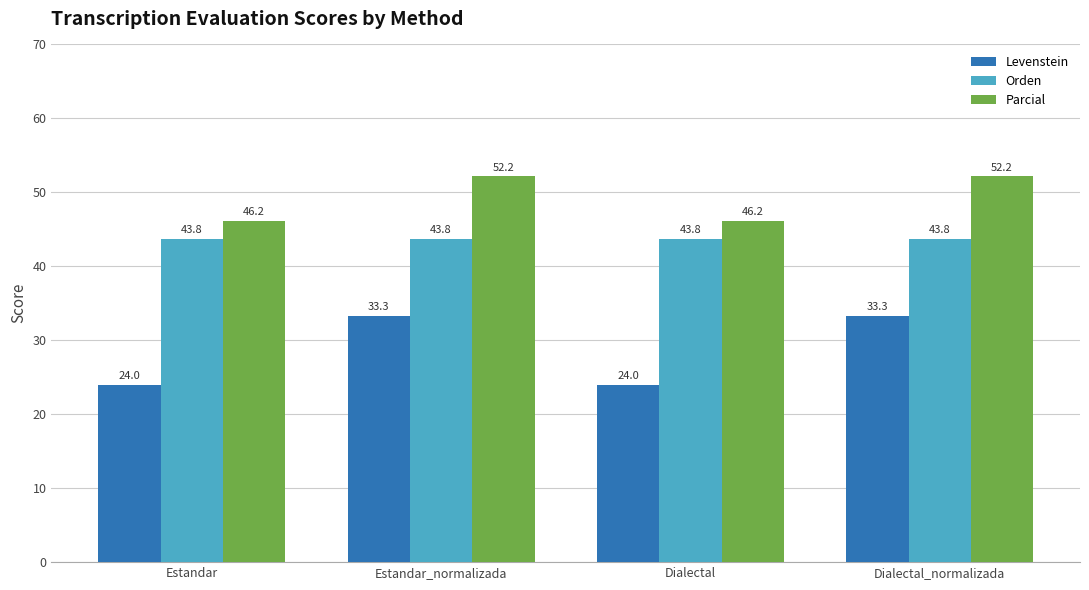

What are all the series names shown in the legend?

Levenstein, Orden, Parcial